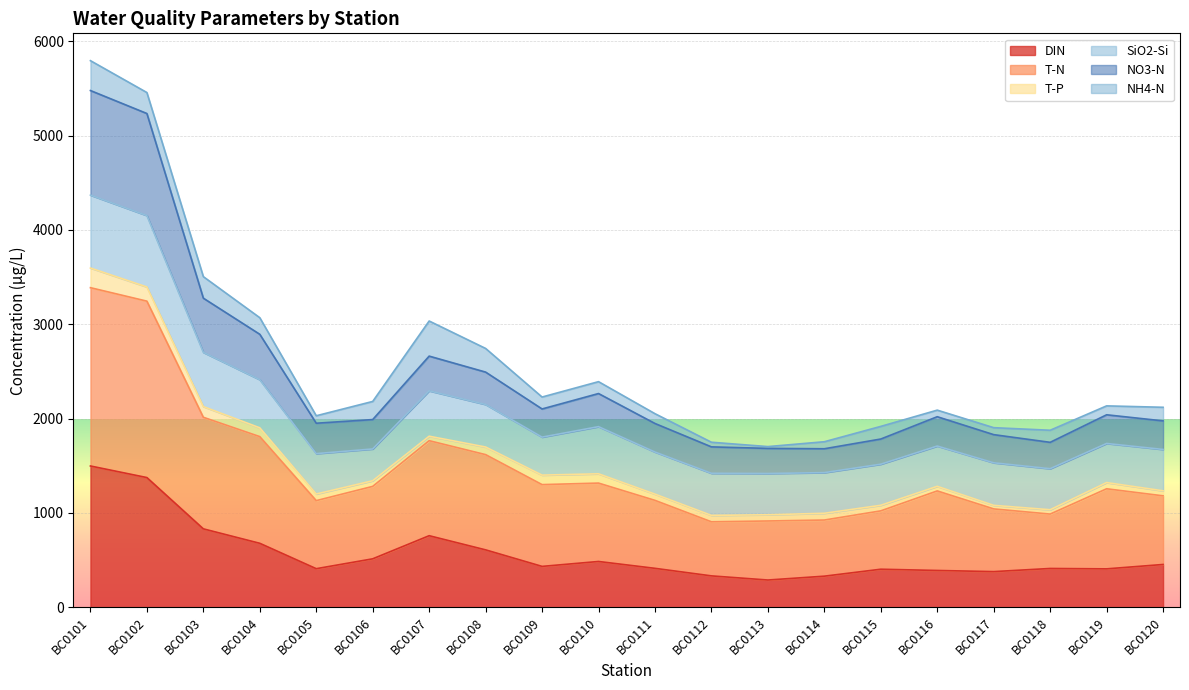

Between BC0114 and BC0104, which is larger?

BC0104